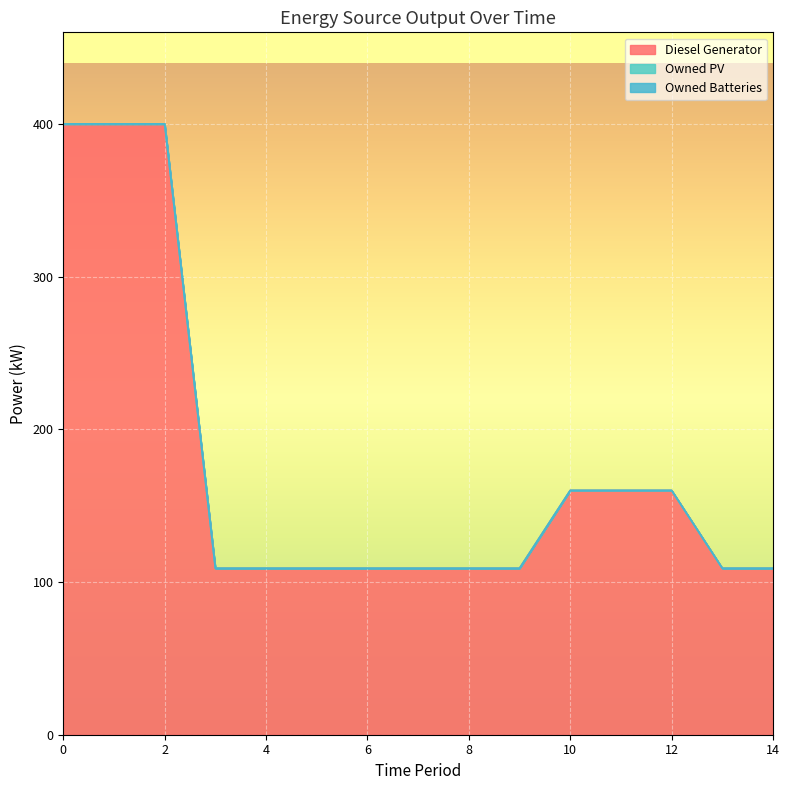

True or false: Owned PV and Owned Batteries cross at least once.

False